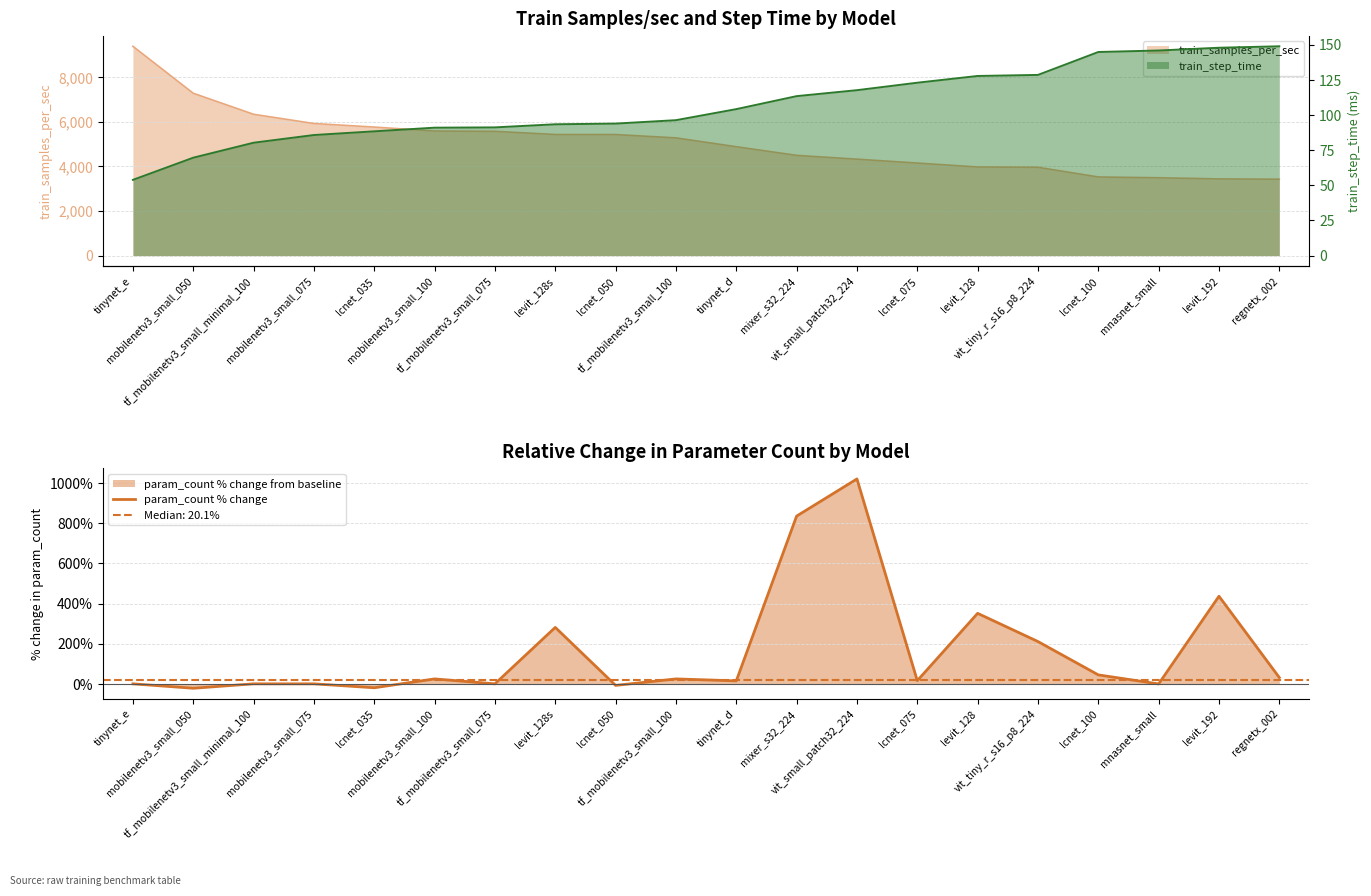

Count the number of values greater than 24.

10